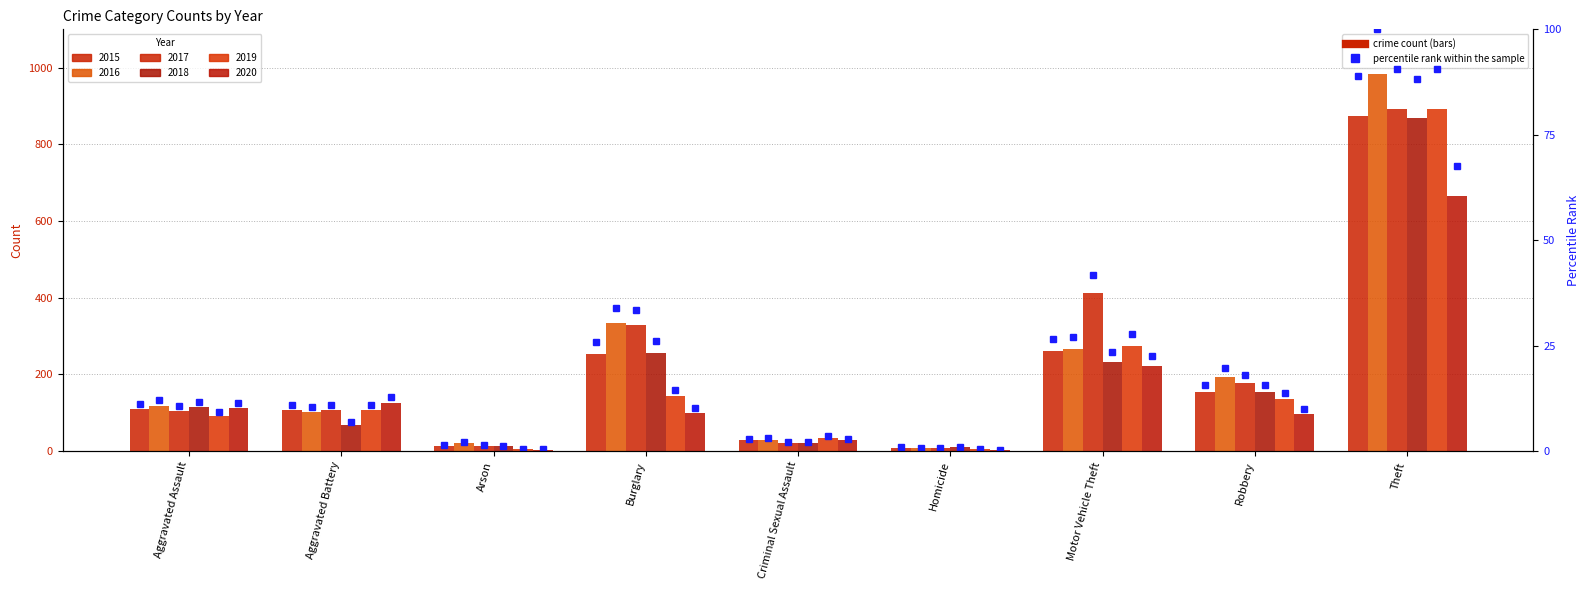

Rank the categories by 2020 value from lowest to highest.

Homicide, Arson, Criminal Sexual Assault, Robbery, Burglary, Aggravated Assault, Aggravated Battery, Motor Vehicle Theft, Theft